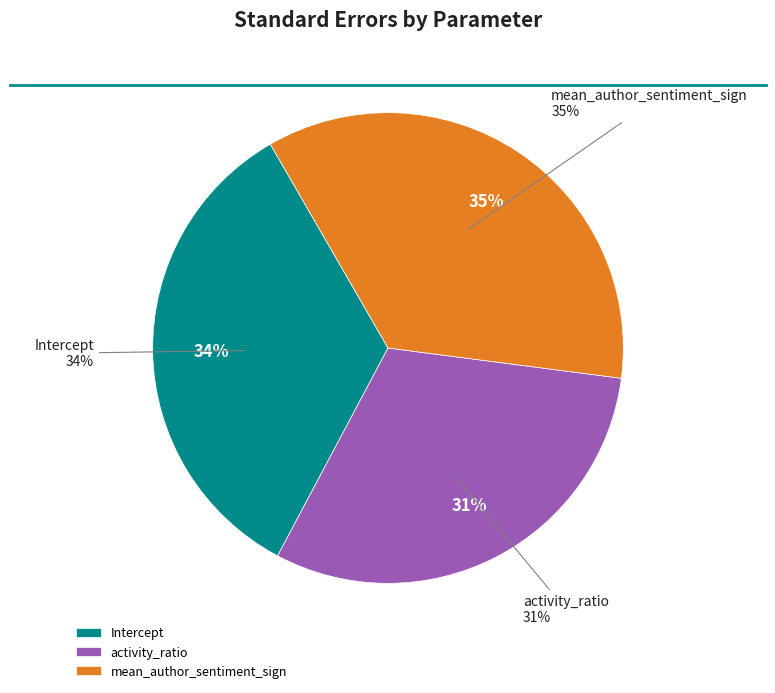

The mean_author_sentiment_sign slice represents 49% of the pie. True or false?

False